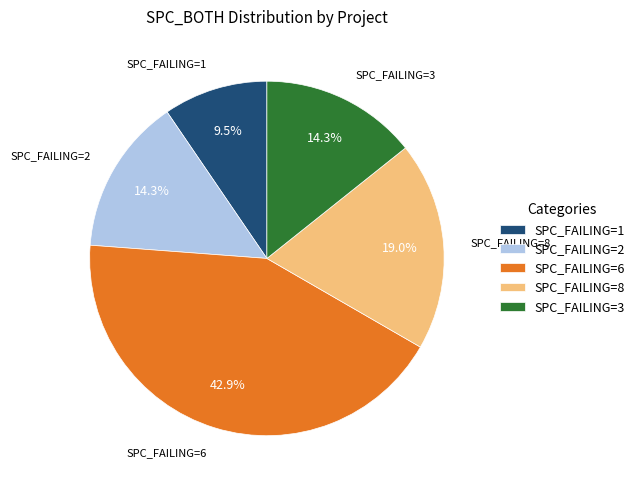

Is there any slice that represents more than half of the pie?

No